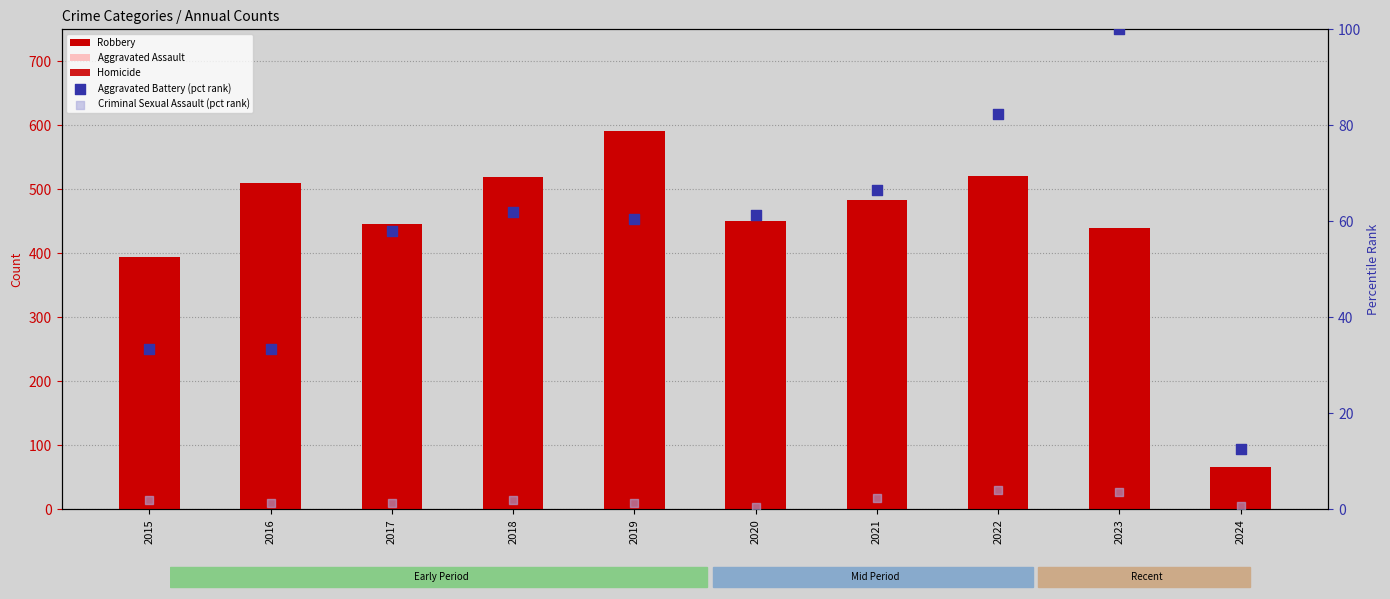

What are all the series names shown in the legend?

Robbery, Aggravated Assault, Homicide, Aggravated Battery (pct rank), Criminal Sexual Assault (pct rank)